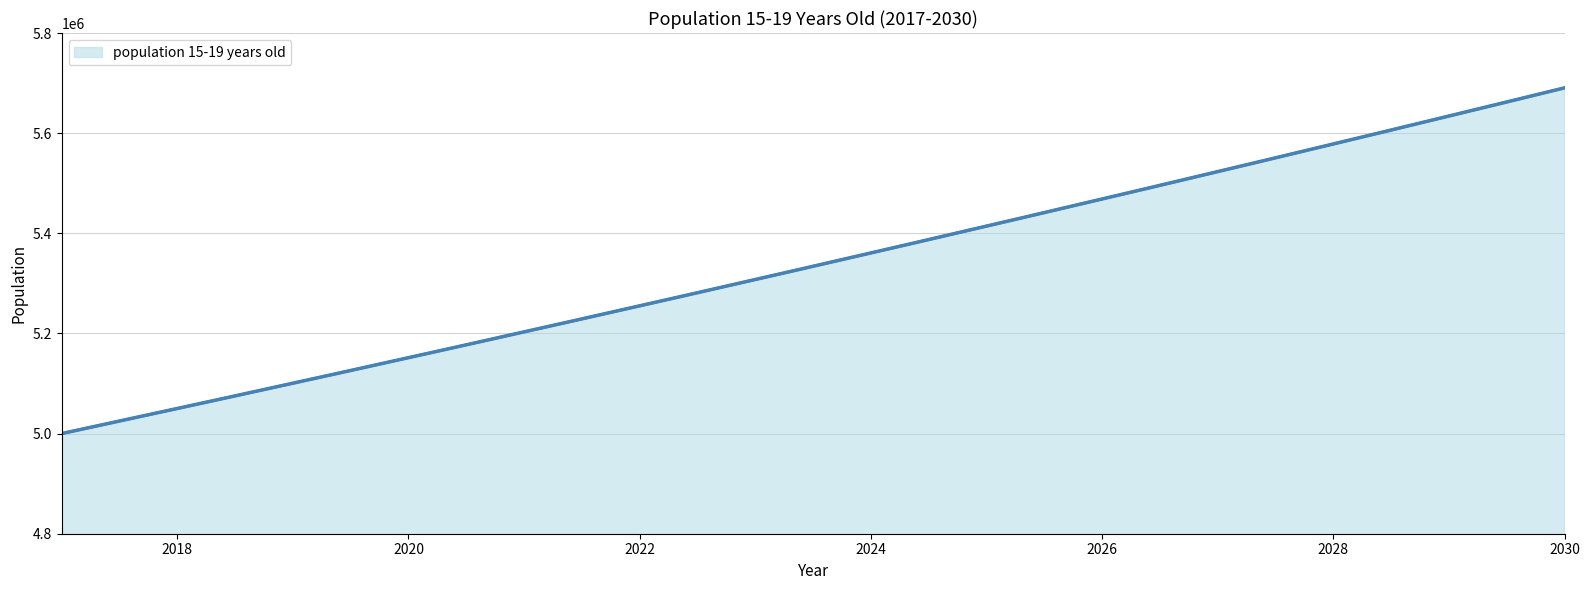

Reading left to right, transcribe all the data shown in this chart.

5000000.0	5050000.0	5100500.0	5151505.0	5203020.0	5255050.3	5307600.8	5360676.8	5414283.5	5468426.4	5523110.6	5578341.7	5634125.2	5690466.4